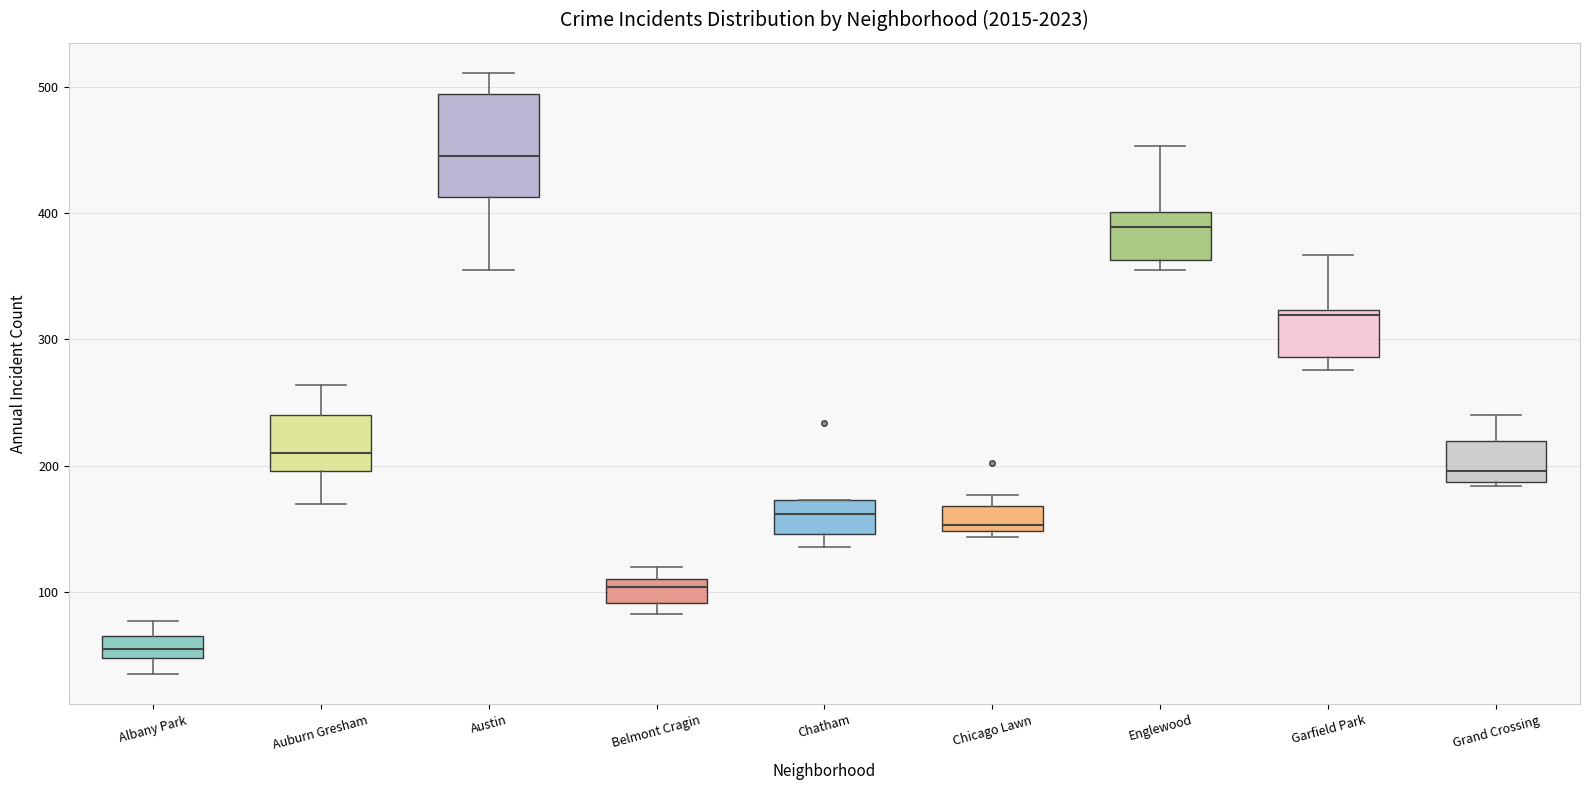

Which box is the tallest, from its lower edge to its upper edge?

Austin